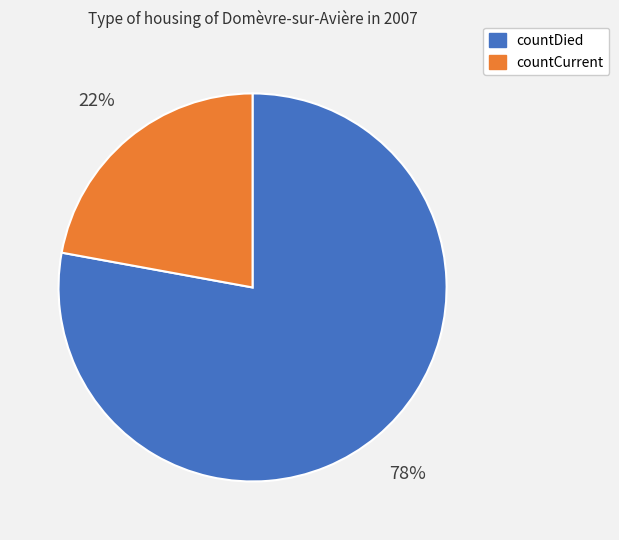

To the nearest percent, what is the difference between the largest and smallest slice percentages?

56%